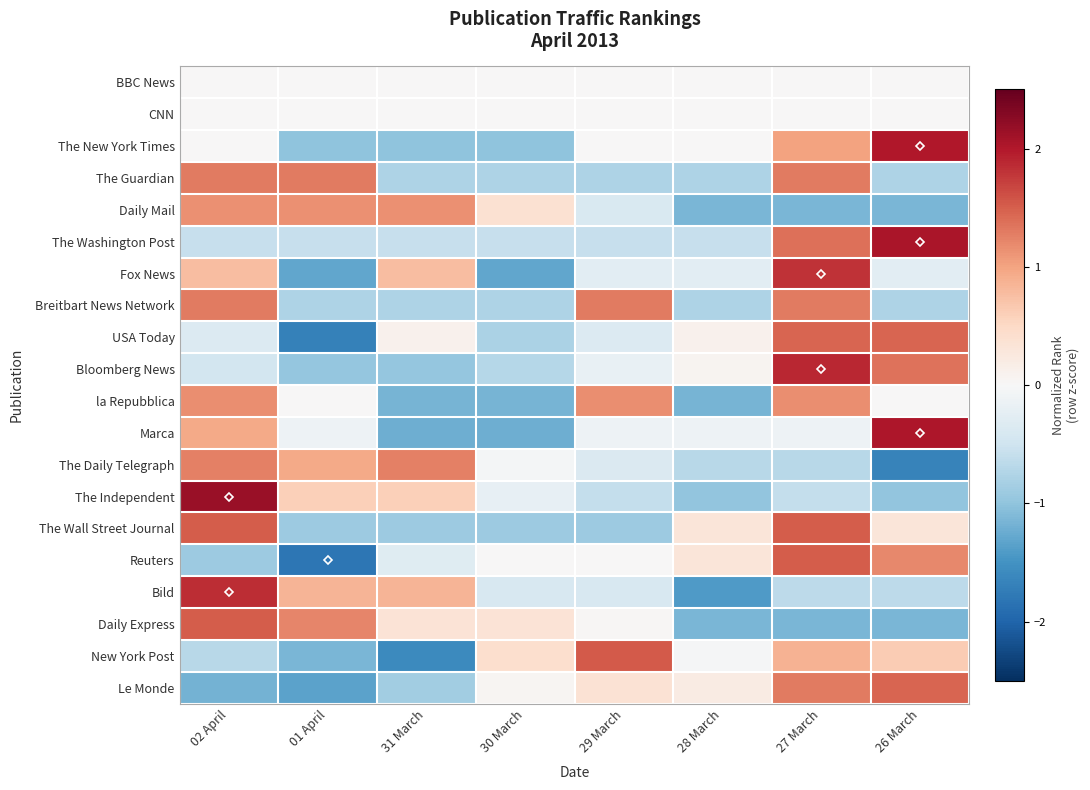

Reading left to right, transcribe all the data shown in this chart.

BBC News: 02 April=0.0	01 April=0.0	31 March=0.0	30 March=0.0	29 March=0.0	28 March=0.0	27 March=0.0	26 March=0.0
CNN: 02 April=0.0	01 April=0.0	31 March=0.0	30 March=0.0	29 March=0.0	28 March=0.0	27 March=0.0	26 March=0.0
The New York Times: 02 April=0.0	01 April=-1.0	31 March=-1.0	30 March=-1.0	29 March=0.0	28 March=0.0	27 March=1.0	26 March=2.0
The Guardian: 02 April=1.3	01 April=1.3	31 March=-0.8	30 March=-0.8	29 March=-0.8	28 March=-0.8	27 March=1.3	26 March=-0.8
Daily Mail: 02 April=1.1	01 April=1.1	31 March=1.1	30 March=0.4	29 March=-0.4	28 March=-1.1	27 March=-1.1	26 March=-1.1
The Washington Post: 02 April=-0.6	01 April=-0.6	31 March=-0.6	30 March=-0.6	29 March=-0.6	28 March=-0.6	27 March=1.4	26 March=2.0
Fox News: 02 April=0.8	01 April=-1.3	31 March=0.8	30 March=-1.3	29 March=-0.3	28 March=-0.3	27 March=1.8	26 March=-0.3
Breitbart News Network: 02 April=1.3	01 April=-0.8	31 March=-0.8	30 March=-0.8	29 March=1.3	28 March=-0.8	27 March=1.3	26 March=-0.8
USA Today: 02 April=-0.3	01 April=-1.7	31 March=0.1	30 March=-0.8	29 March=-0.3	28 March=0.1	27 March=1.5	26 March=1.5
Bloomberg News: 02 April=-0.5	01 April=-1.0	31 March=-1.0	30 March=-0.7	29 March=-0.2	28 March=0.1	27 March=1.9	26 March=1.4
la Repubblica: 02 April=1.2	01 April=0.0	31 March=-1.2	30 March=-1.2	29 March=1.2	28 March=-1.2	27 March=1.2	26 March=0.0
Marca: 02 April=0.9	01 April=-0.1	31 March=-1.2	30 March=-1.2	29 March=-0.1	28 March=-0.1	27 March=-0.1	26 March=2.0
The Daily Telegraph: 02 April=1.3	01 April=0.9	31 March=1.3	30 March=-0.0	29 March=-0.4	28 March=-0.7	27 March=-0.7	26 March=-1.7
The Independent: 02 April=2.2	01 April=0.6	31 March=0.6	30 March=-0.2	29 March=-0.6	28 March=-1.0	27 March=-0.6	26 March=-1.0
The Wall Street Journal: 02 April=1.5	01 April=-0.9	31 March=-0.9	30 March=-0.9	29 March=-0.9	28 March=0.3	27 March=1.5	26 March=0.3
Reuters: 02 April=-0.9	01 April=-1.8	31 March=-0.3	30 March=0.0	29 March=0.0	28 March=0.3	27 March=1.5	26 March=1.2
Bild: 02 April=1.8	01 April=0.8	31 March=0.8	30 March=-0.4	29 March=-0.4	28 March=-1.4	27 March=-0.7	26 March=-0.7
Daily Express: 02 April=1.5	01 April=1.2	31 March=0.3	30 March=0.3	29 March=0.0	28 March=-1.1	27 March=-1.1	26 March=-1.1
New York Post: 02 April=-0.7	01 April=-1.1	31 March=-1.6	30 March=0.4	29 March=1.5	28 March=-0.0	27 March=0.9	26 March=0.6
Le Monde: 02 April=-1.2	01 April=-1.3	31 March=-0.9	30 March=0.1	29 March=0.4	28 March=0.2	27 March=1.3	26 March=1.5